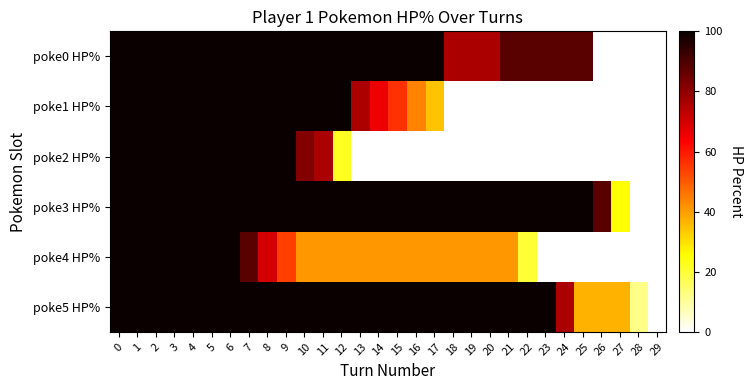

At 21, list the series in order from largest to smallest.

poke3 HP%, poke5 HP%, poke0 HP%, poke4 HP%, poke1 HP%, poke2 HP%